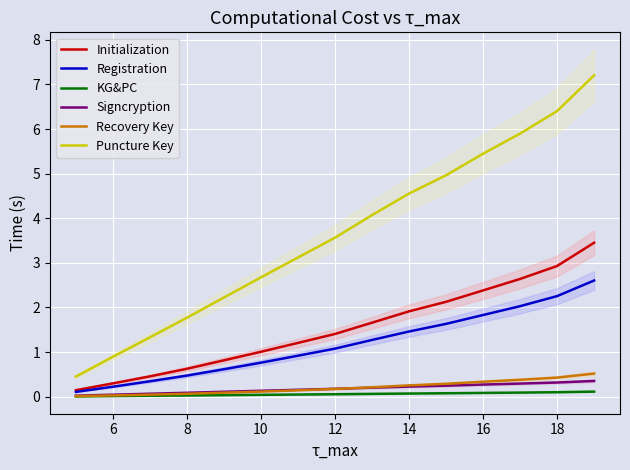

What is the sum of all KG&PC values?

0.8